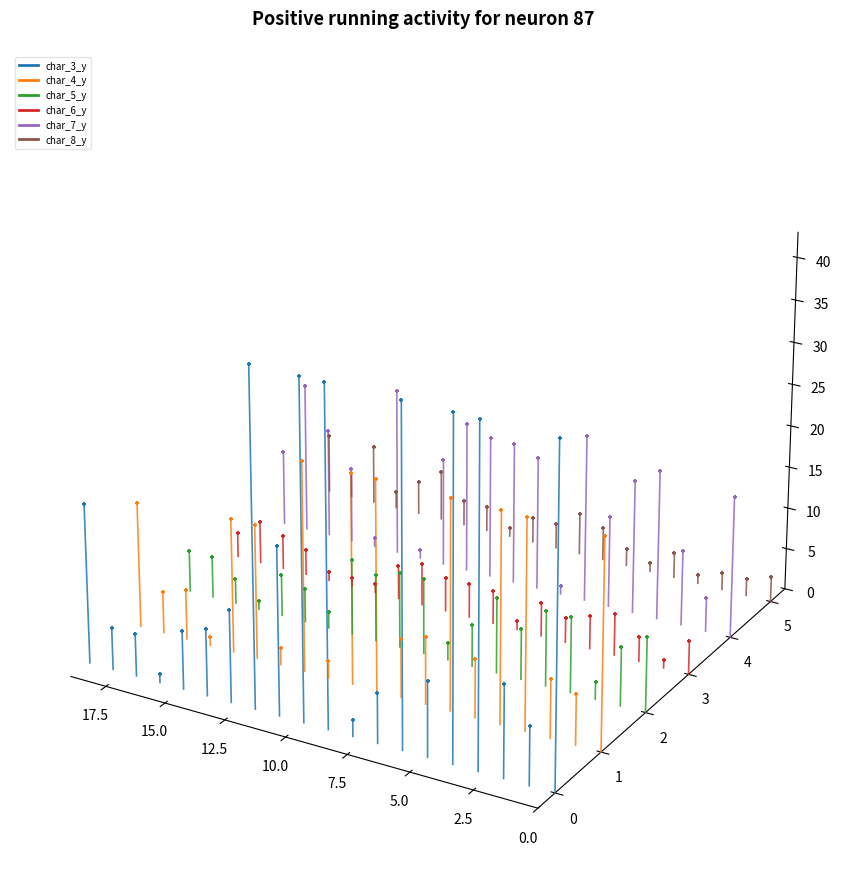

What are all the series names shown in the legend?

char_3_y, char_4_y, char_5_y, char_6_y, char_7_y, char_8_y